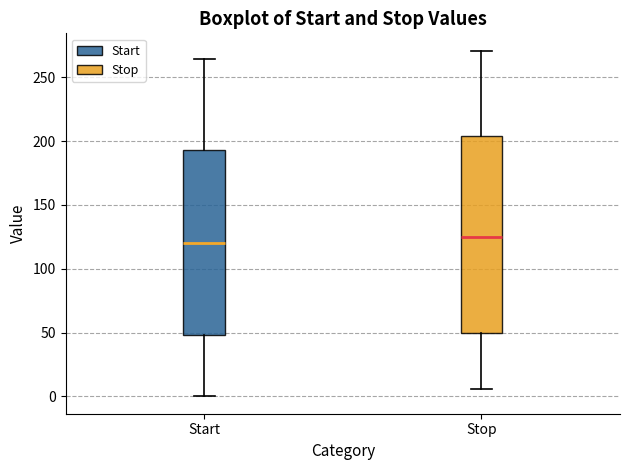

Reading left to right, read every box against the y-axis: the position of its median line, the range the box covers, and the ends of its whiskers. The values are not printed on the chart, so give them approximately, as read against the axis.

Start: median 120, box 50 to 195, whiskers 0 to 265
Stop: median 125, box 50 to 205, whiskers 5 to 270